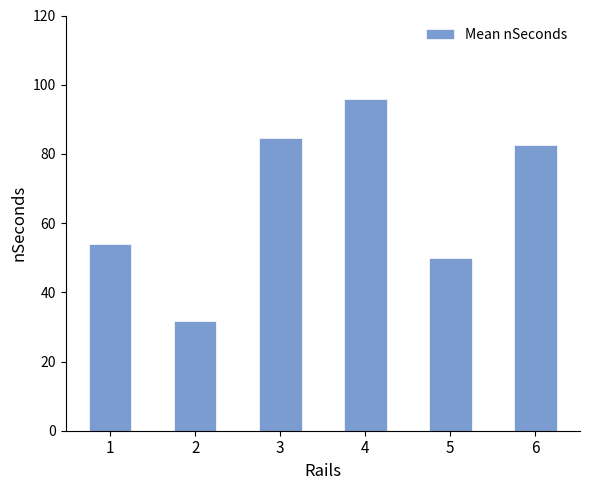

What is the average value?

66.5